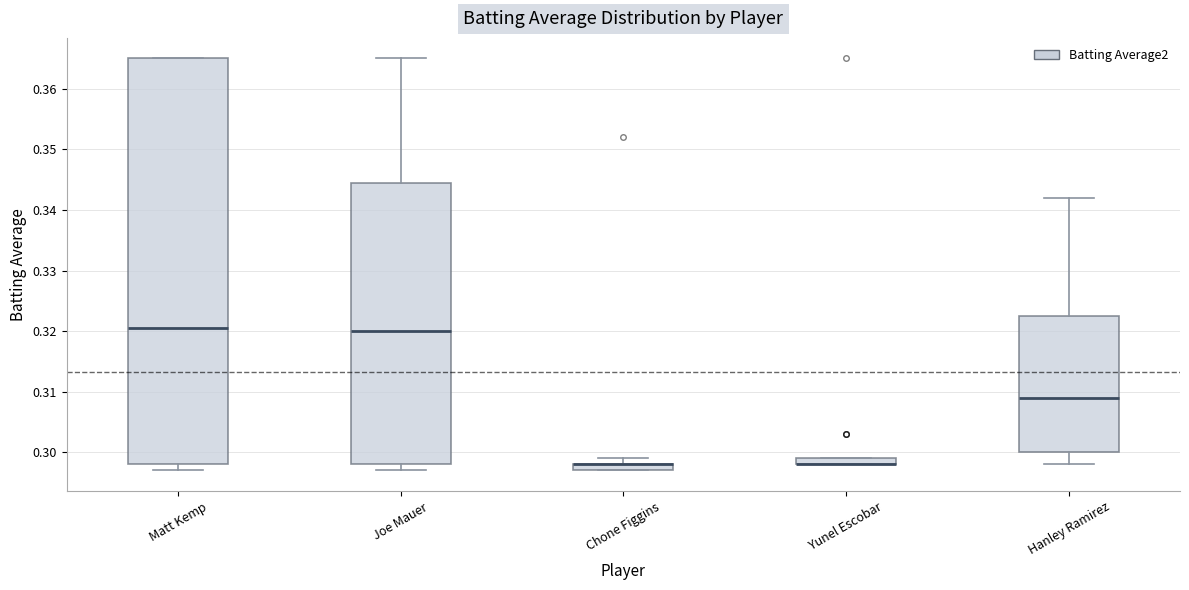

Where does the upper whisker of the box for Joe Mauer end on the y-axis? The values are not printed on the chart, so give them approximately, as read against the axis.

0.365